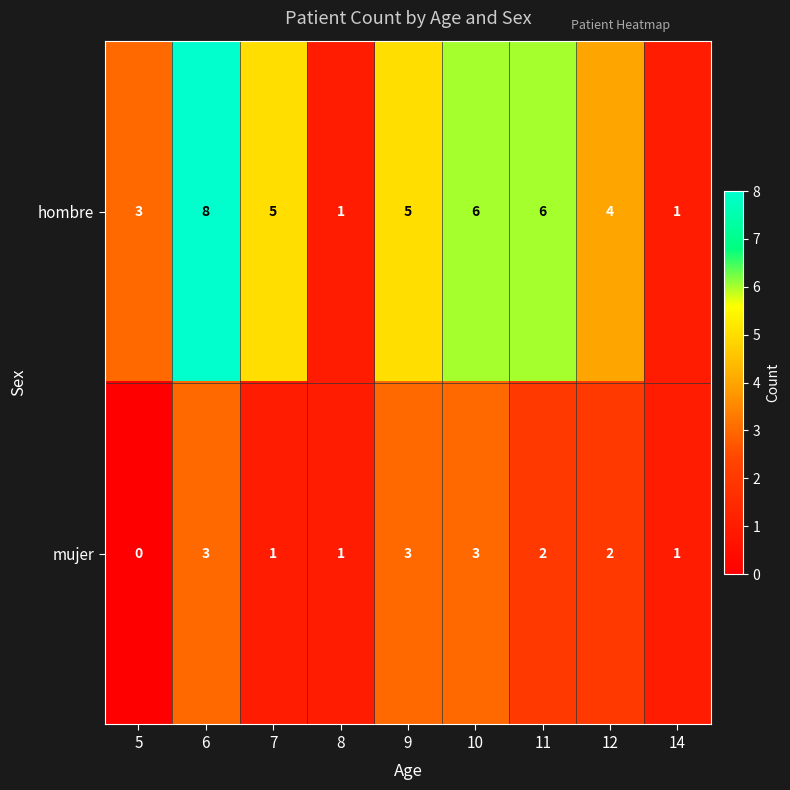

Reading left to right, list all the values displayed in this chart.

hombre: 5=3	6=8	7=5	8=1	9=5	10=6	11=6	12=4	14=1
mujer: 5=0	6=3	7=1	8=1	9=3	10=3	11=2	12=2	14=1